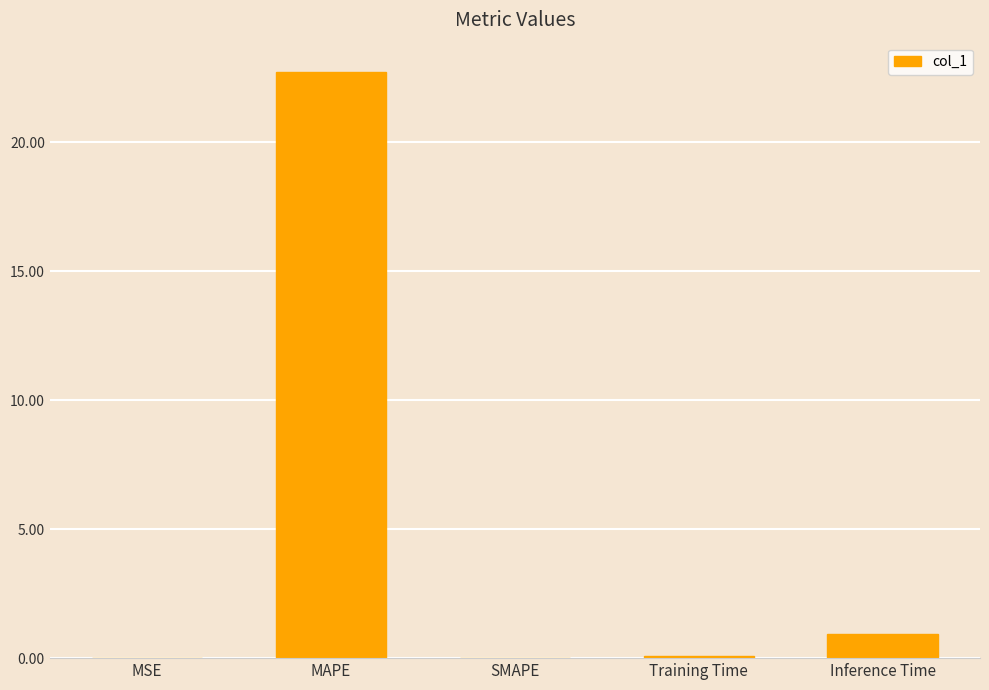

What is the sum of all values?

23.7